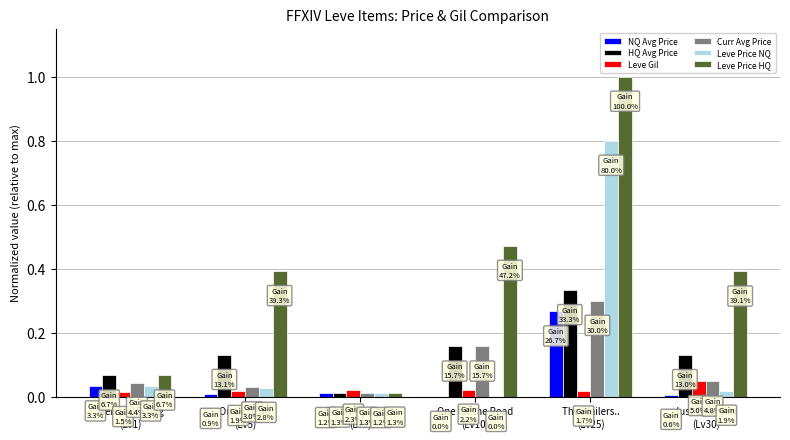

What is the greatest value displayed?

1.0